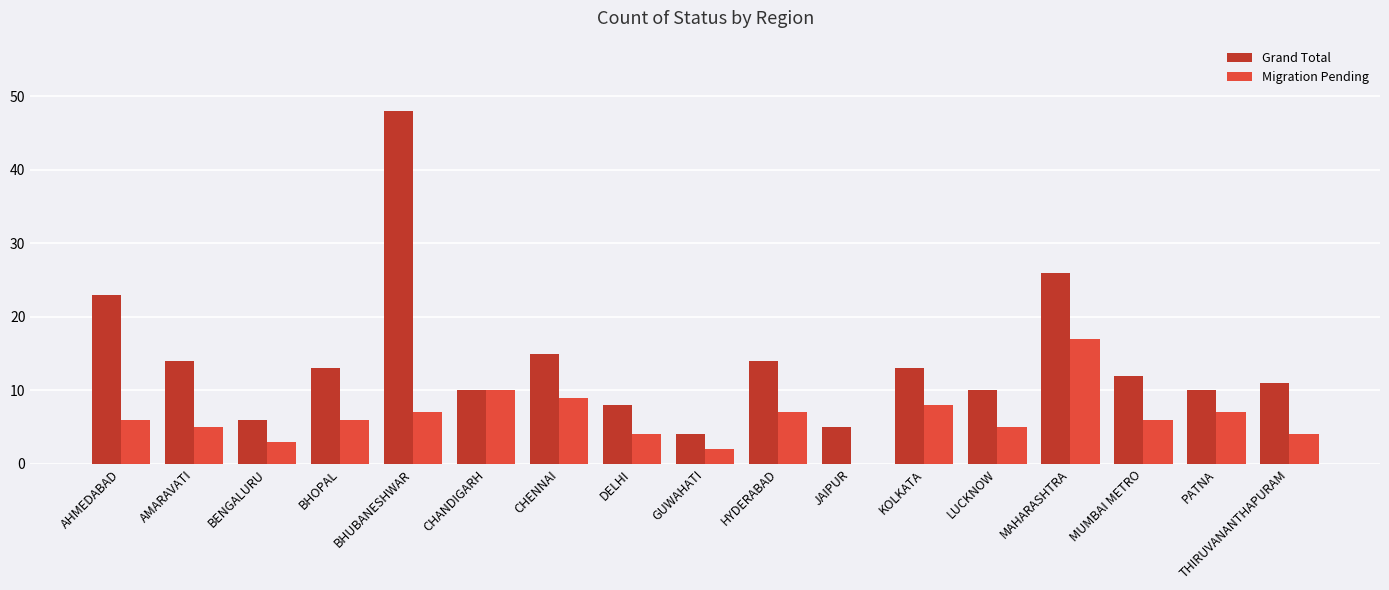

What is the average value of the Migration Pending series?

6